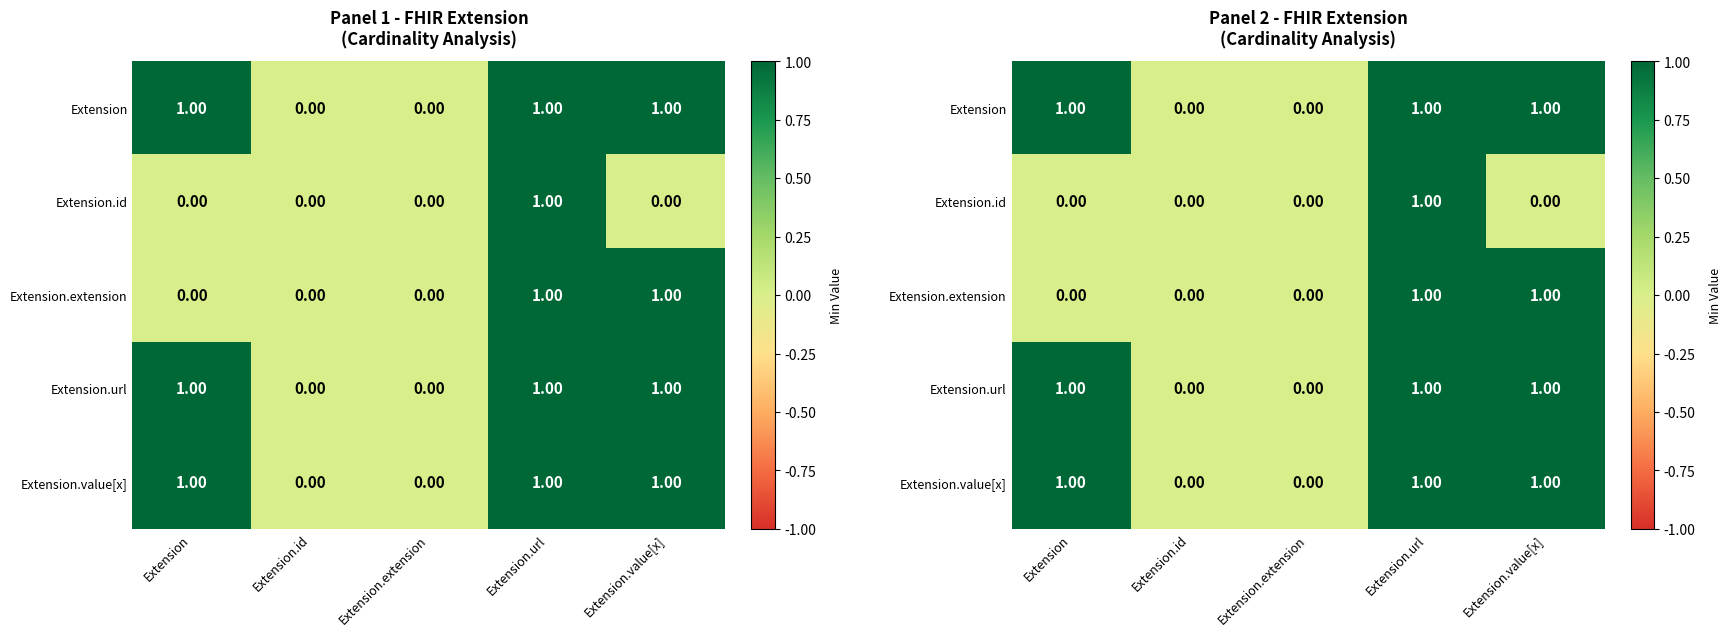

Which series has the widest spread of values?

Extension